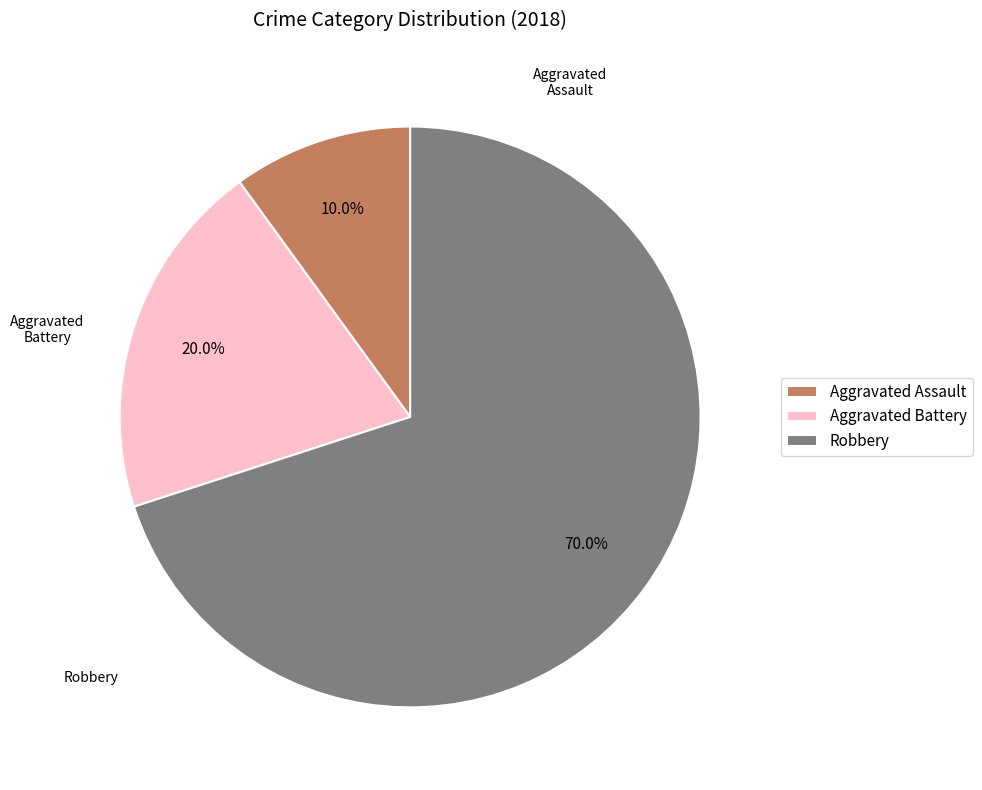

What percentage is the Aggravated Assault slice, to the nearest percent?

10%